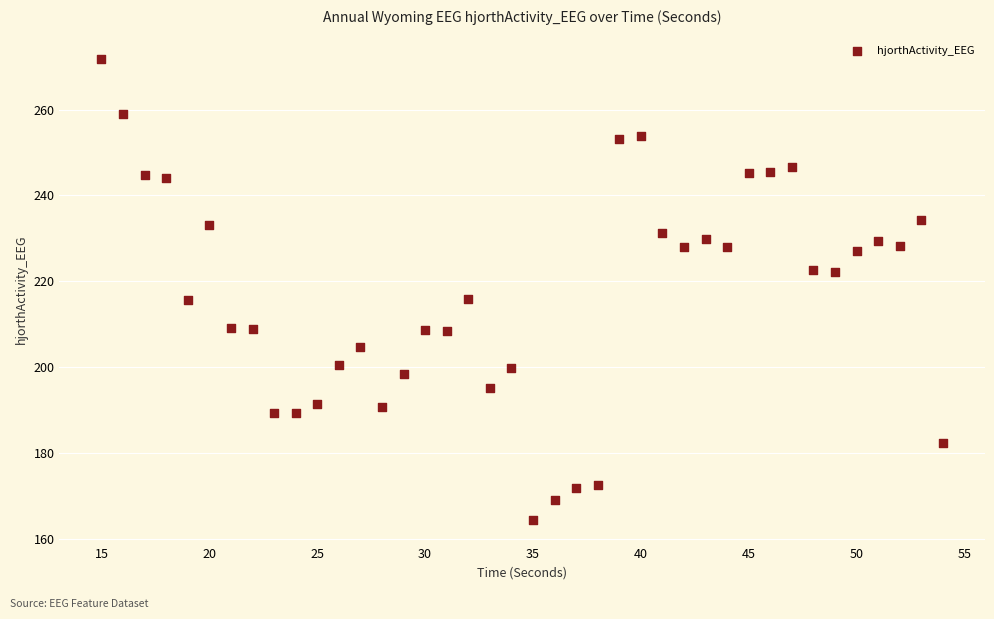

What is the range of X values (max minus min)?

39.0